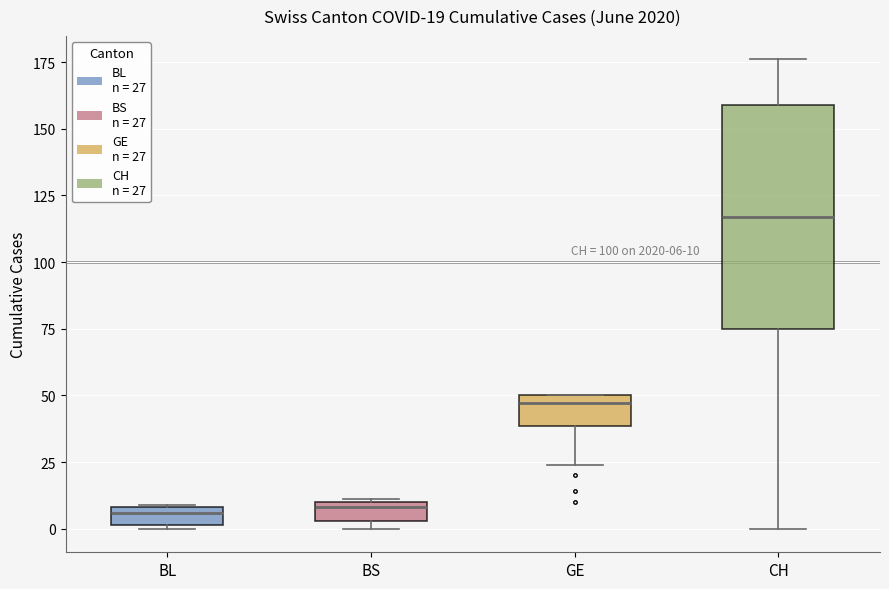

Which box is the tallest, from its lower edge to its upper edge?

CH